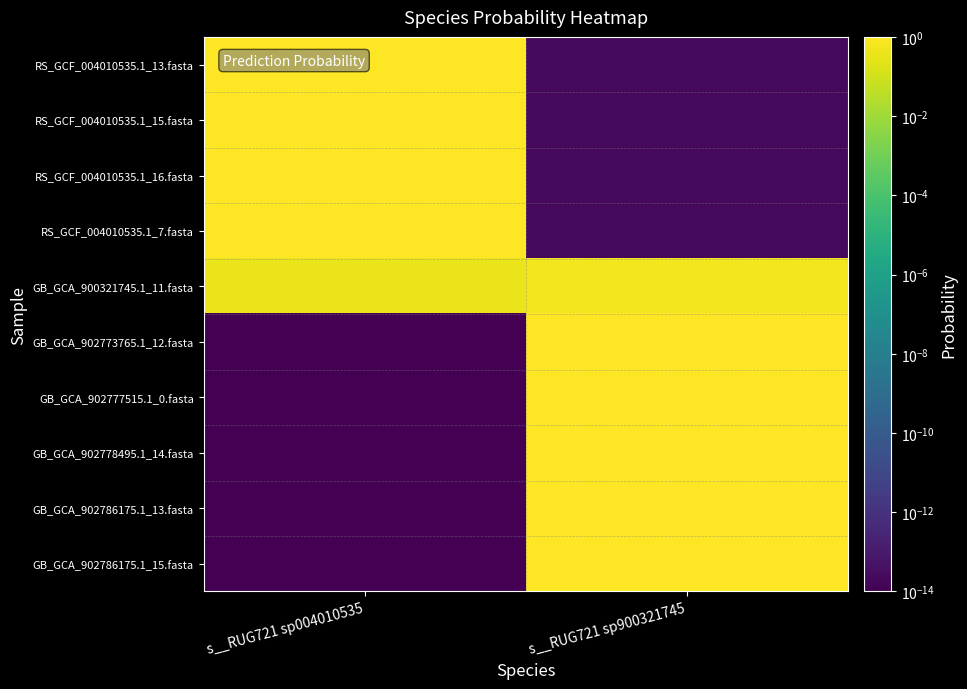

How many data points does each series have?

2